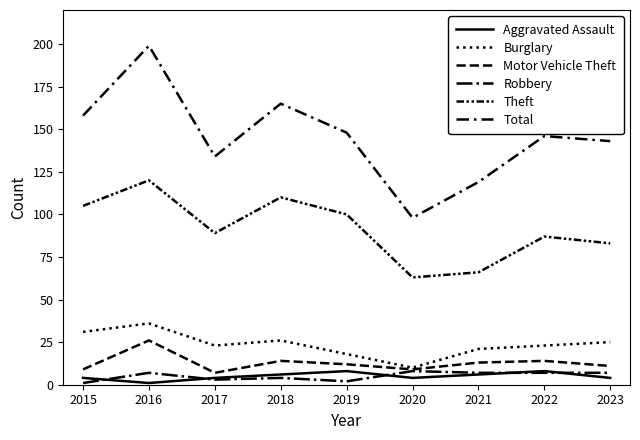

Reading left to right, list all the values displayed in this chart.

Aggravated Assault: 4	1	4	6	8	4	6	8	4
Burglary: 31	36	23	26	18	10	21	23	25
Motor Vehicle Theft: 9	26	7	14	12	9	13	14	11
Robbery: 1	7	3	4	2	8	7	7	7
Theft: 105	120	89	110	100	63	66	87	83
Total: 158	199	134	165	148	98	119	146	143